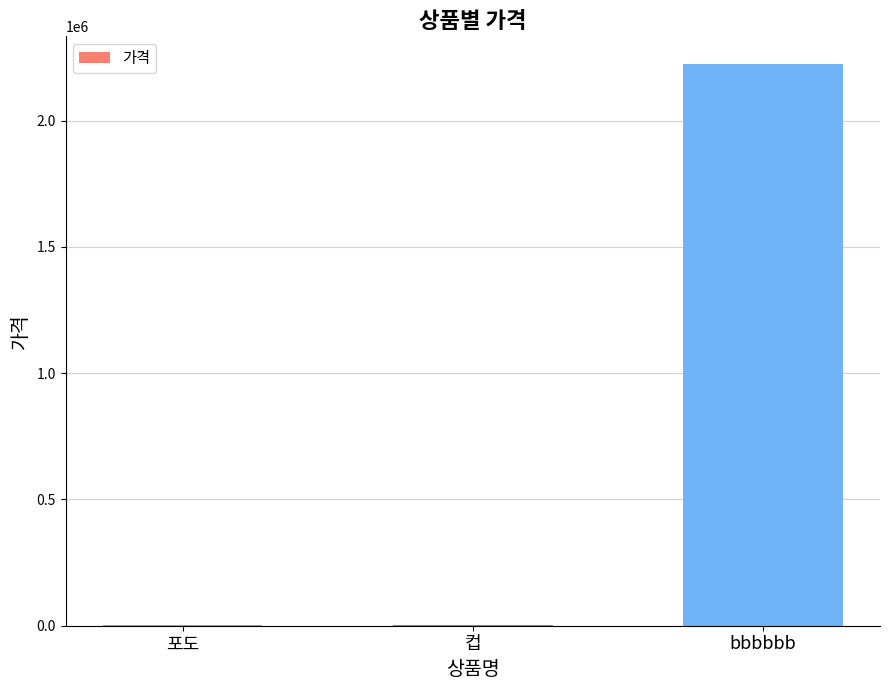

Where is the data nearest to the value 1111861?

포도